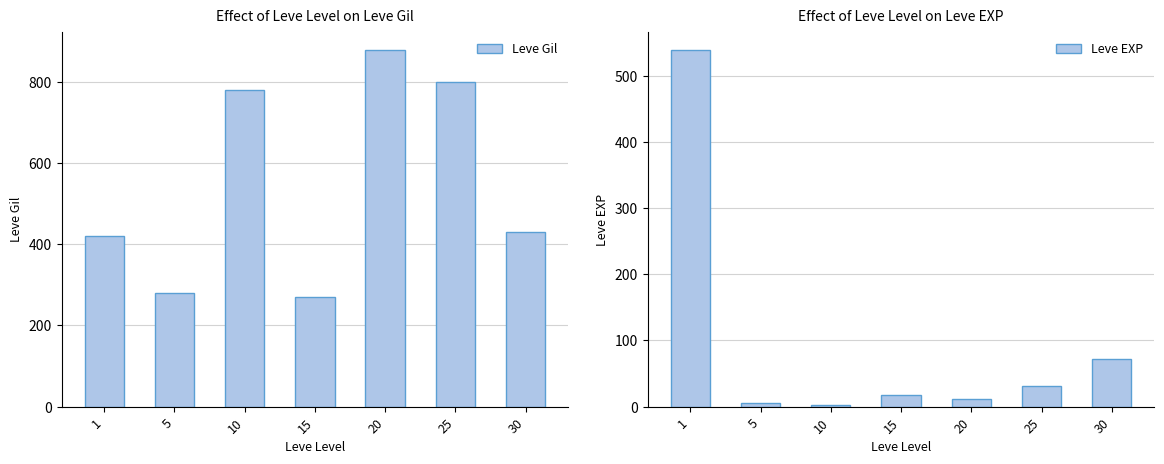

Reading left to right, transcribe all the data shown in this chart.

Leve Gil: 1=420	5=280	10=780	15=270	20=880	25=800	30=430
Leve EXP: 1=540	5=6	10=3	15=17	20=11	25=31	30=72